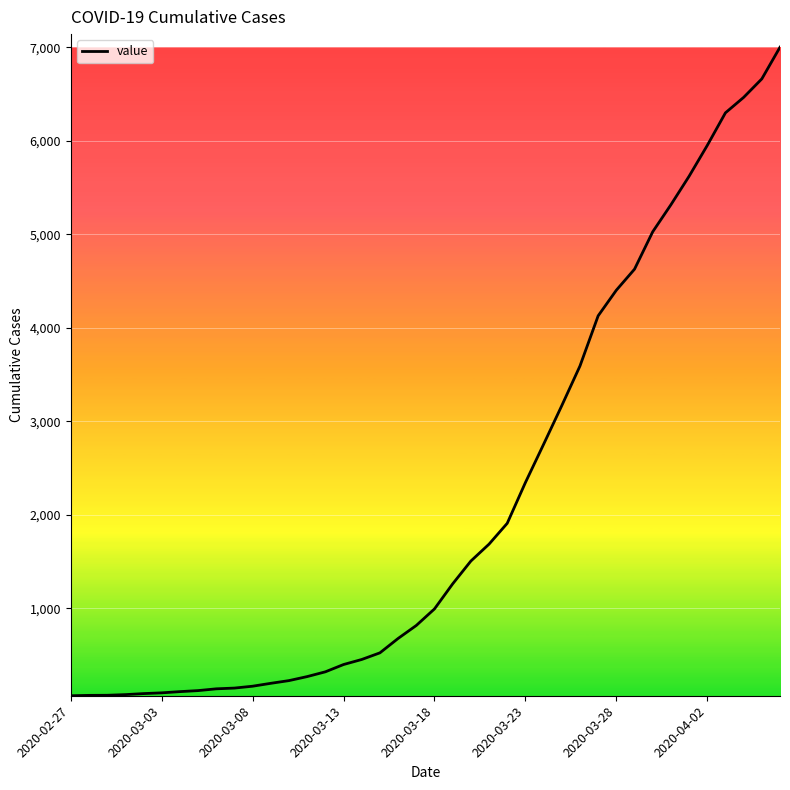

What is the maximum value shown in the chart?

7003